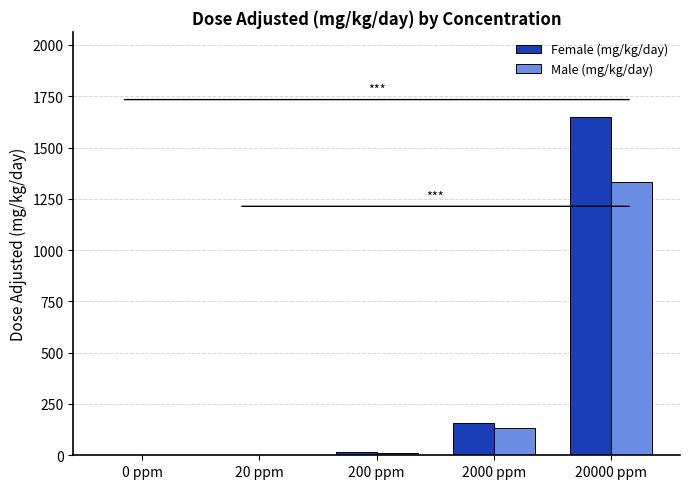

Where does the Female (mg/kg/day) series first go above 15?

200 ppm